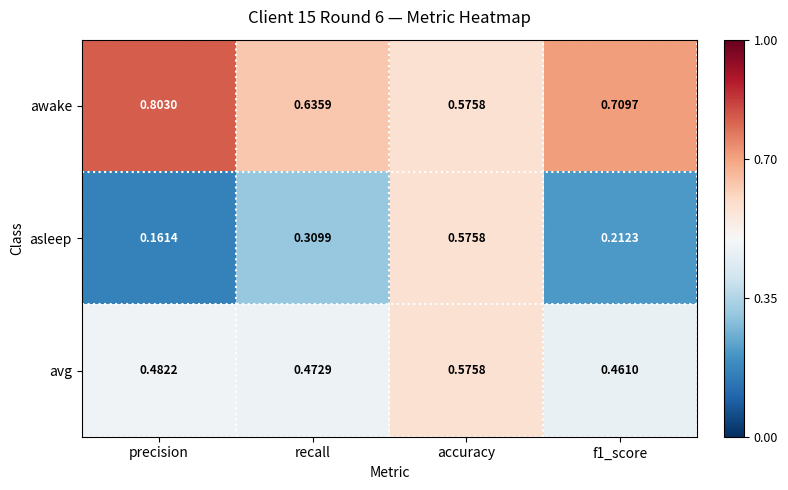

At which category is the sum across all series the highest?

accuracy